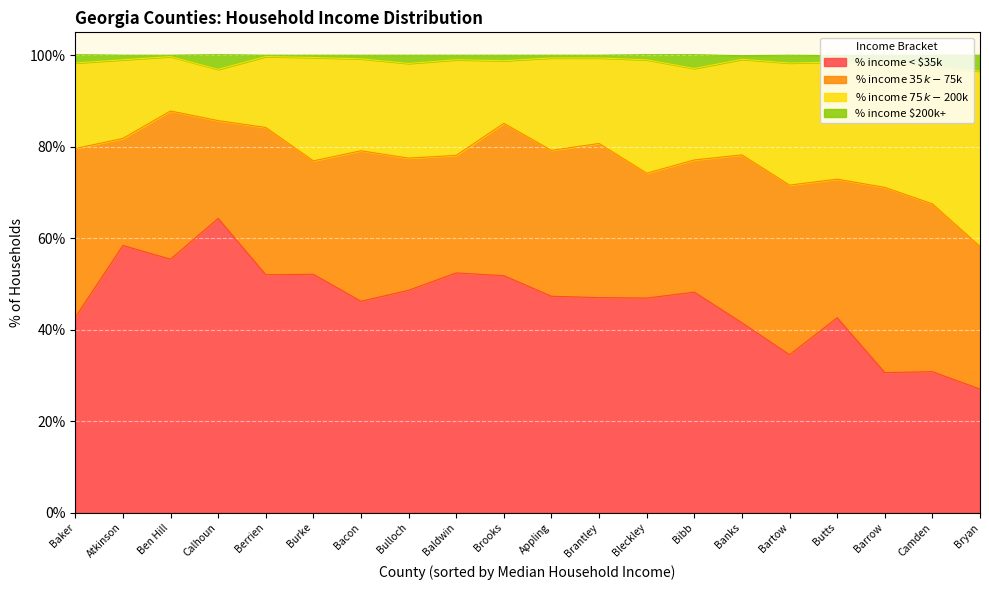

True or false: % income $200k+ has a value of 3.5 at Bryan.

True